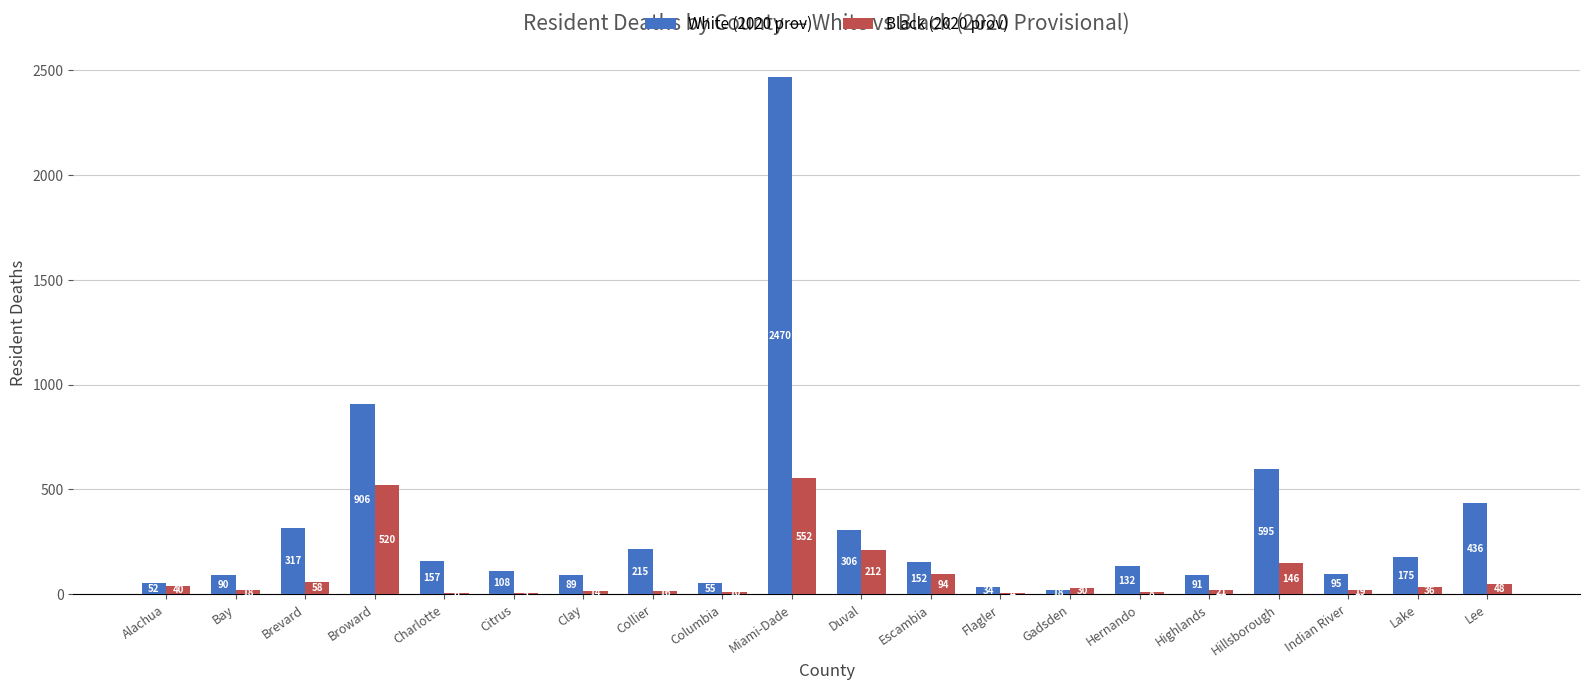

Where is Black (2020 prov) nearest to the value 278?

Duval